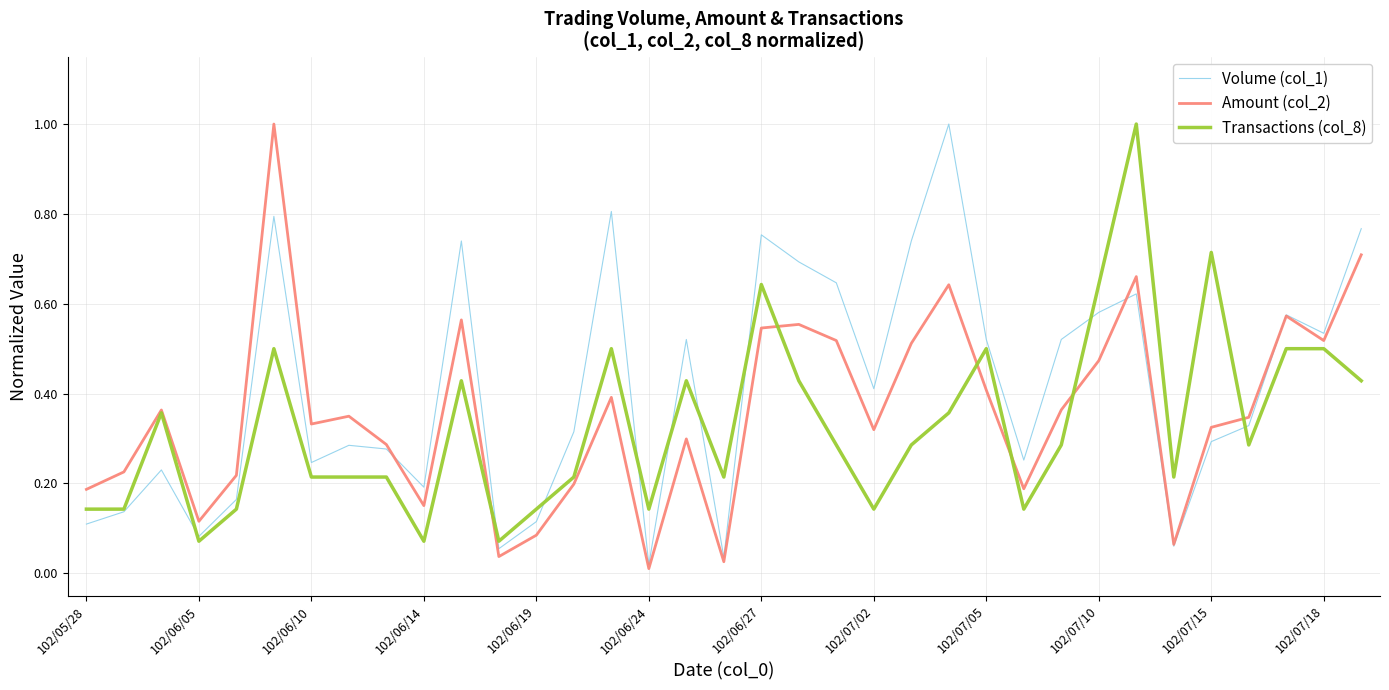

Which series has the largest total across all categories?

Volume (col_1)